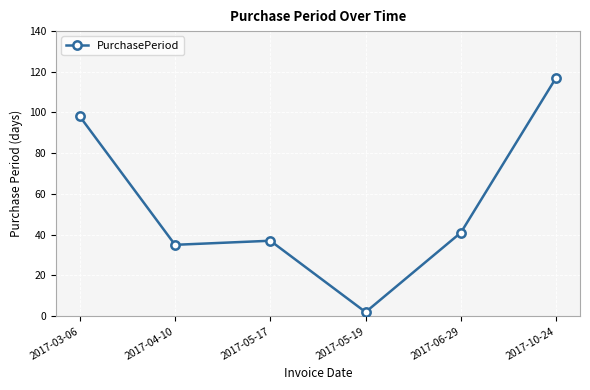

Rank the categories by value from highest to lowest.

2017-10-24, 2017-03-06, 2017-06-29, 2017-05-17, 2017-04-10, 2017-05-19